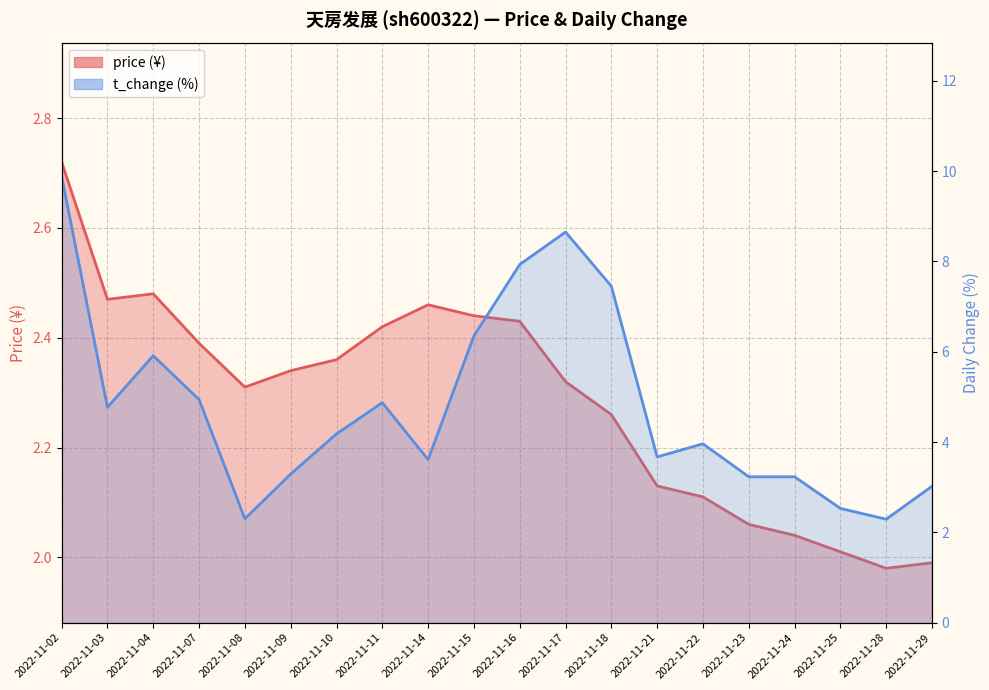

Between which two adjacent categories do price and t_change first intersect?

2022-11-07 and 2022-11-08